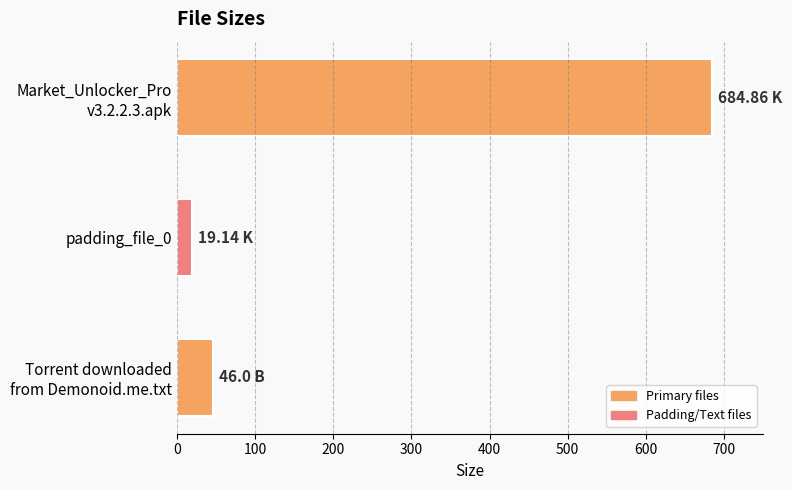

What is the sum of all values?

750.0